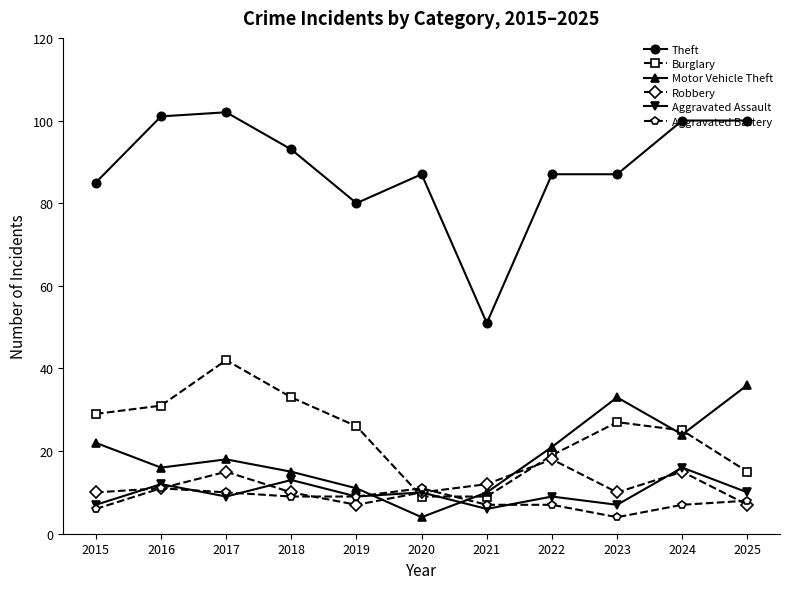

Reading left to right, what are all the values shown in this chart?

Theft: 85	101	102	93	80	87	51	87	87	100	100
Burglary: 29	31	42	33	26	9	9	19	27	25	15
Motor Vehicle Theft: 22	16	18	15	11	4	10	21	33	24	36
Robbery: 10	11	15	10	7	10	12	18	10	15	7
Aggravated Assault: 7	12	9	13	9	10	6	9	7	16	10
Aggravated Battery: 6	11	10	9	9	11	7	7	4	7	8